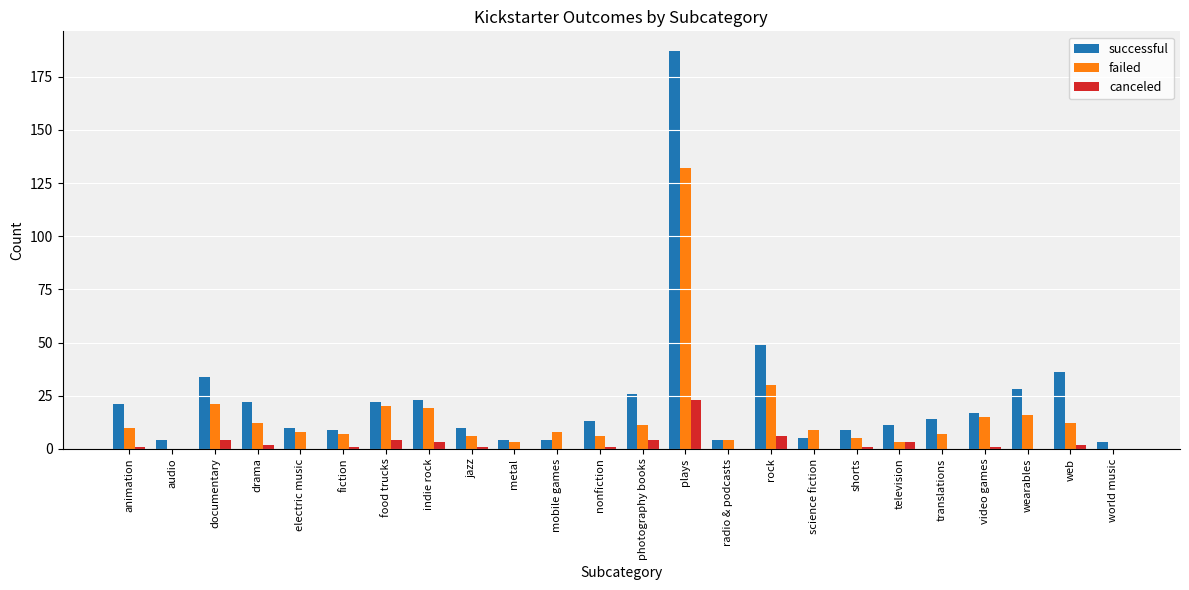

The failed series shows 12 at web. True or false?

True